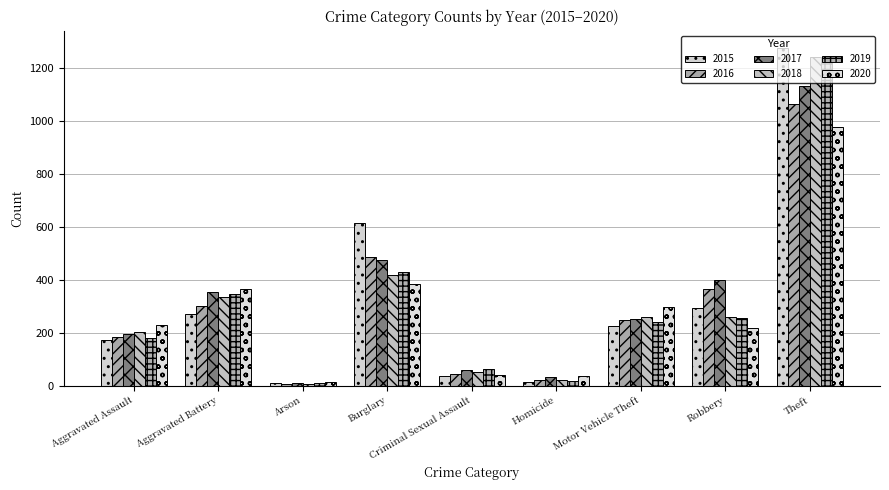

What is the maximum value for 2017?

1131